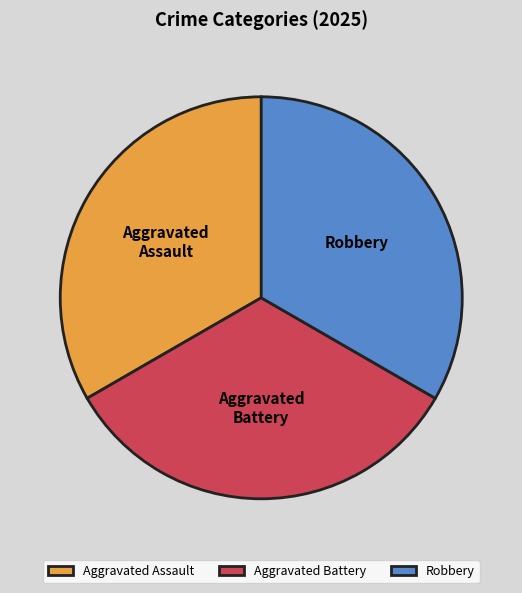

Is the sum of Aggravated Battery and Robbery greater than half?

Yes